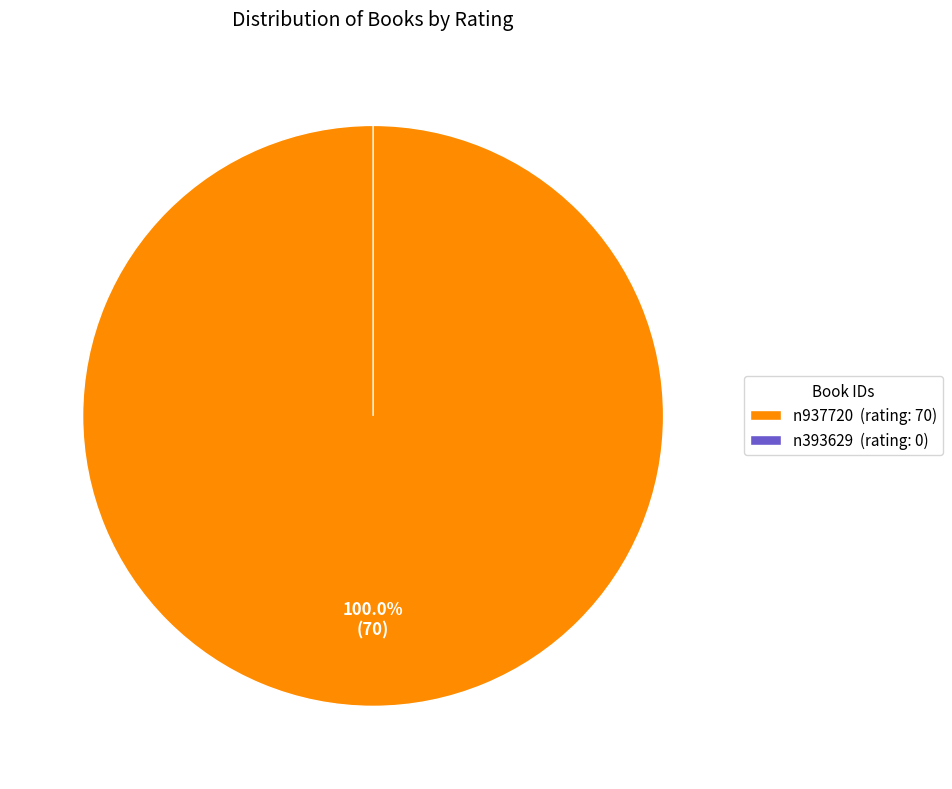

How many segments does this pie chart have?

2